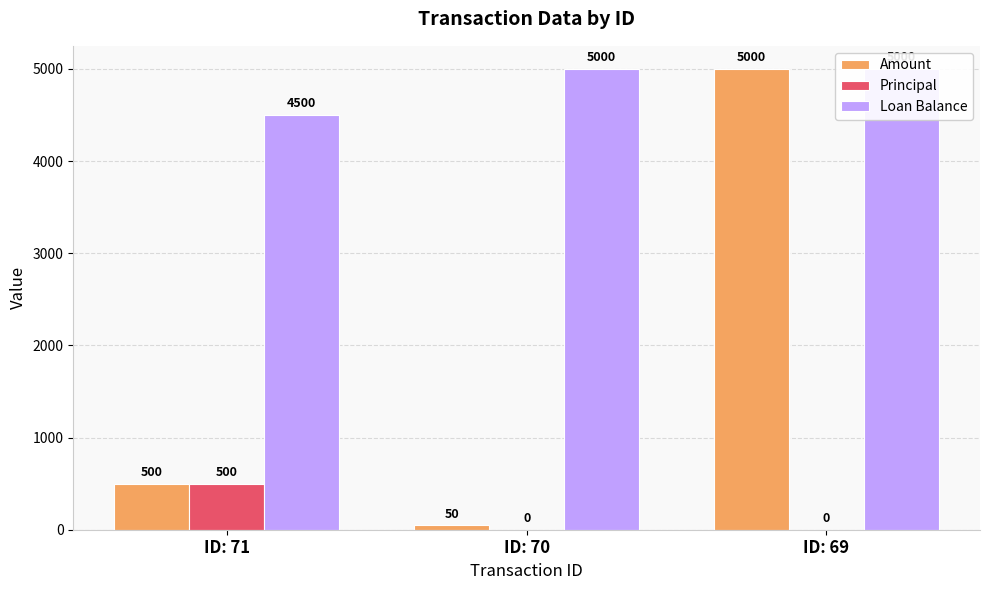

At which category does the chart reach its minimum across all series?

ID: 70